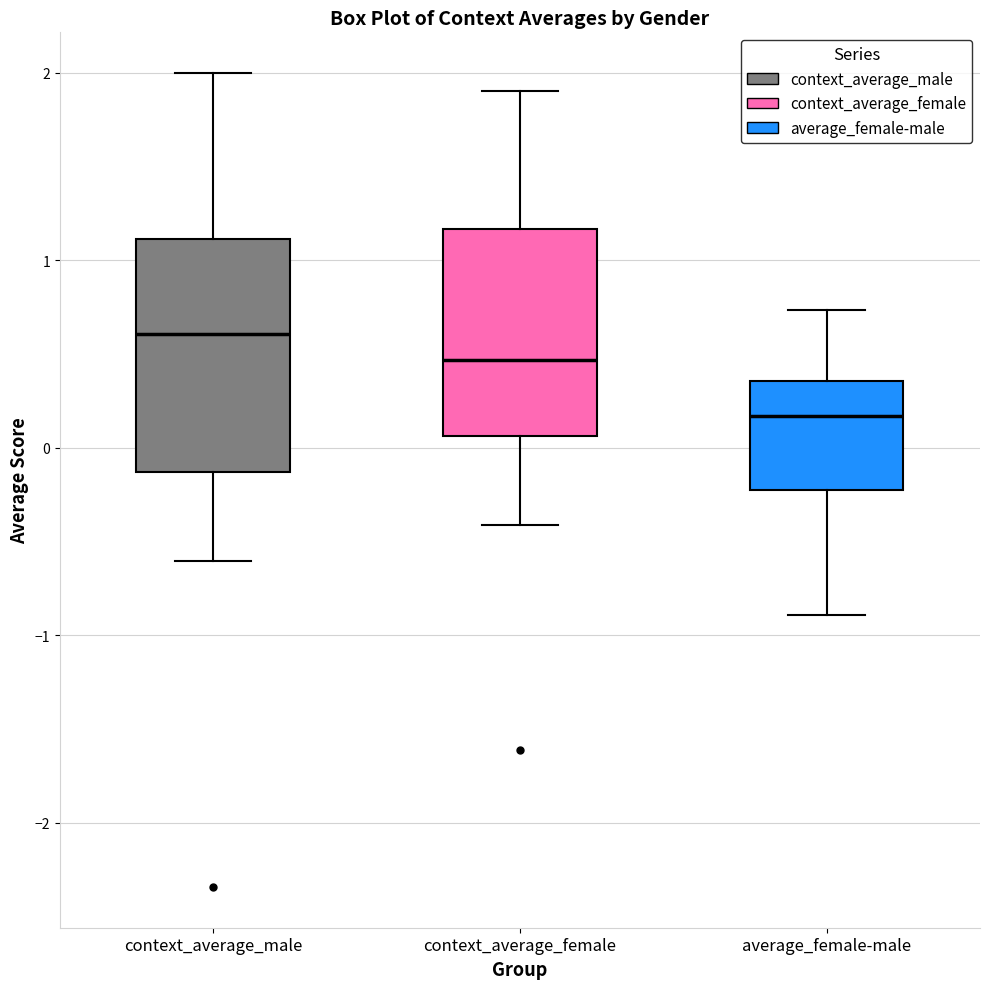

Which box's median line is the lowest?

average_female-male